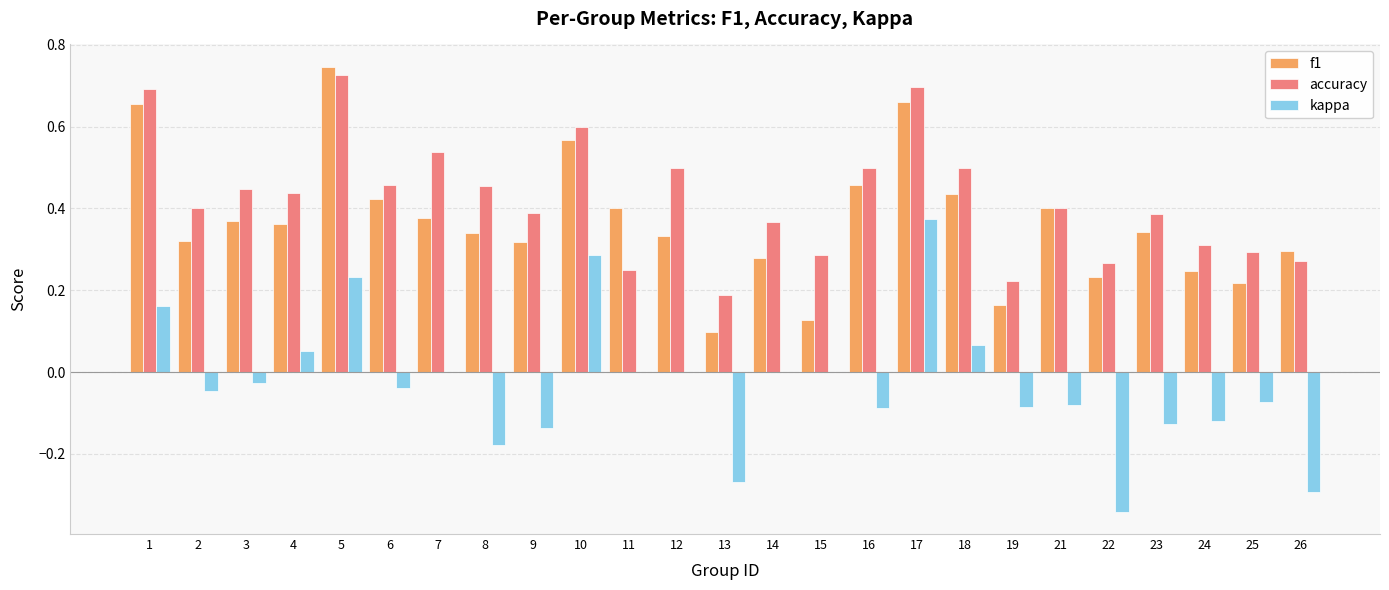

What is the sum of all f1 values?

9.2